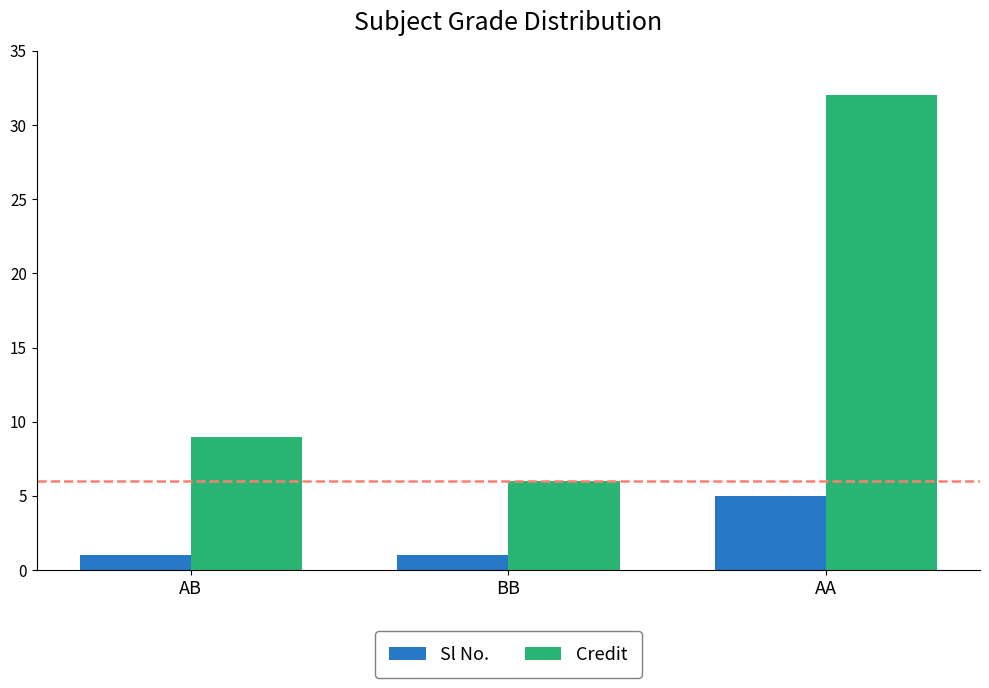

Rank the series by their average value, from highest to lowest.

Credit, Sl No.